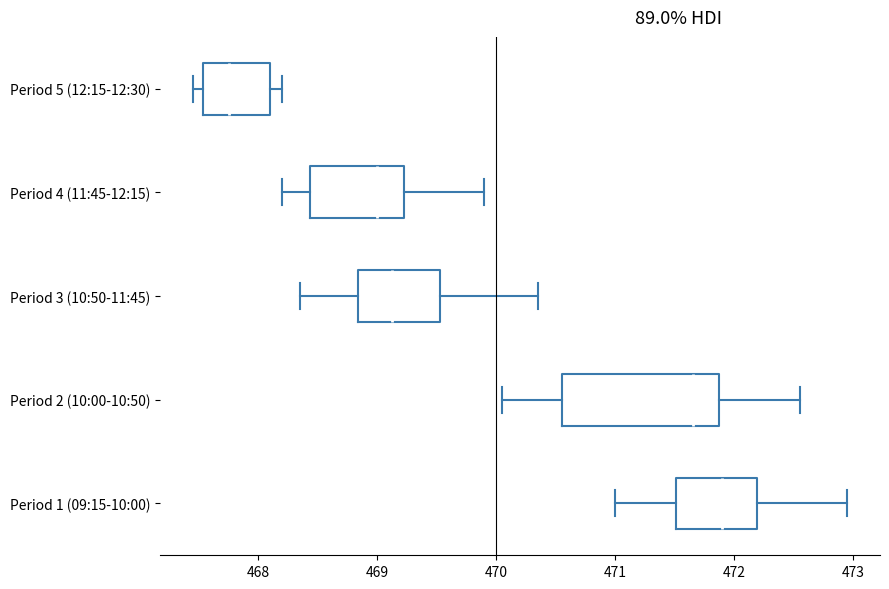

Which box has the furthest to the right median line?

Period 1 (09:15-10:00)